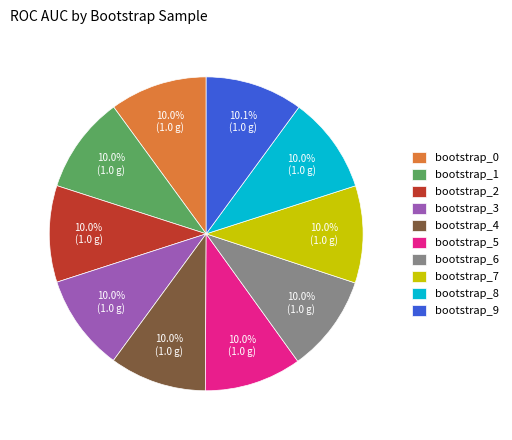

To the nearest percent, what percentage of the pie is bootstrap_1?

10%